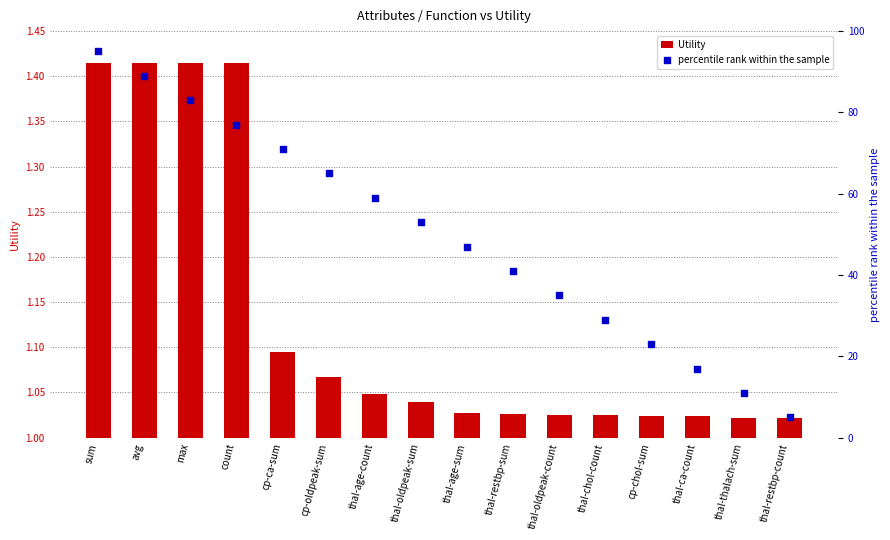

At which category is the sum across all series the highest?

sum